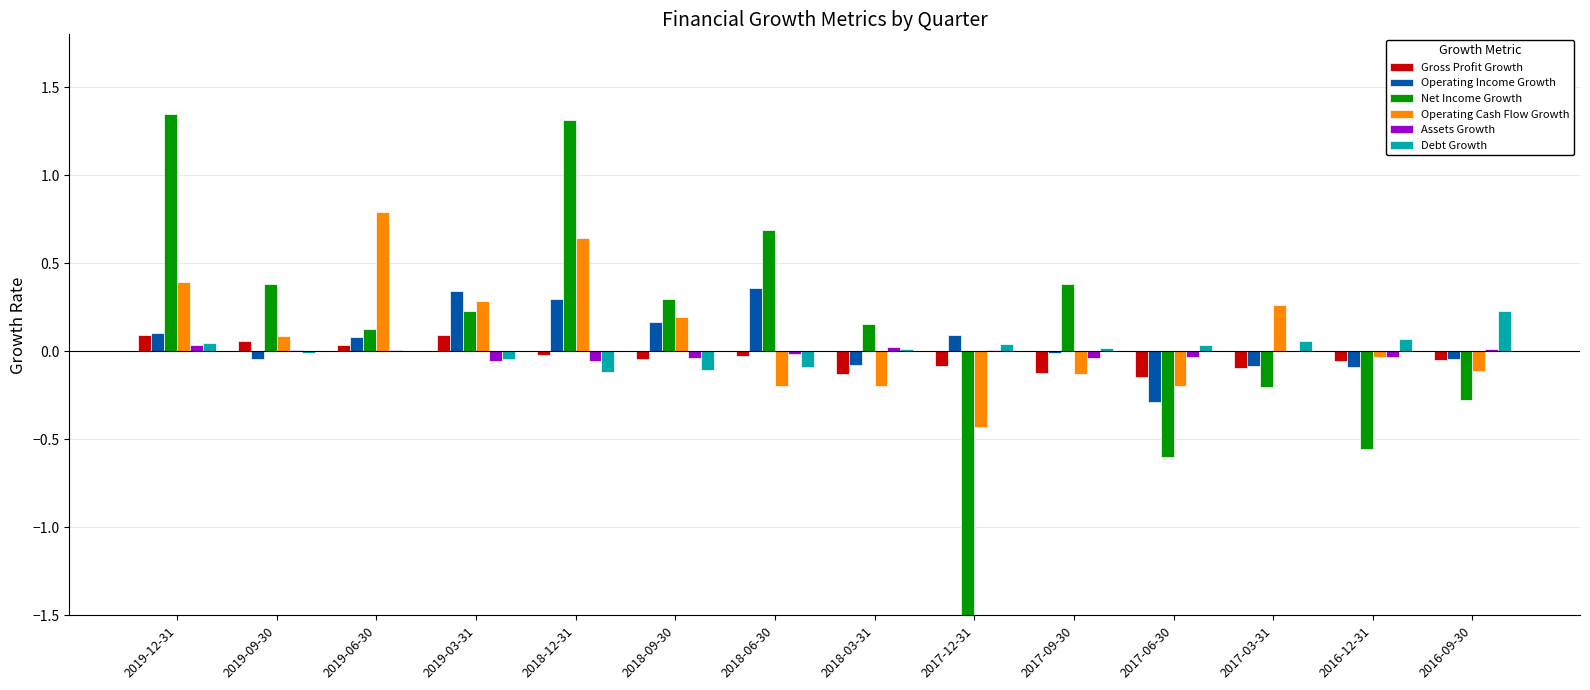

Reading left to right, transcribe all the data shown in this chart.

Gross Profit Growth: 0.1	0.1	0.0	0.1	-0.0	-0.0	-0.0	-0.1	-0.1	-0.1	-0.1	-0.1	-0.1	-0.1
Operating Income Growth: 0.1	-0.0	0.1	0.3	0.3	0.2	0.4	-0.1	0.1	-0.0	-0.3	-0.1	-0.1	-0.0
Net Income Growth: 1.3	0.4	0.1	0.2	1.3	0.3	0.7	0.2	-6.0	0.4	-0.6	-0.2	-0.6	-0.3
Operating Cash Flow Growth: 0.4	0.1	0.8	0.3	0.6	0.2	-0.2	-0.2	-0.4	-0.1	-0.2	0.3	-0.0	-0.1
Assets Growth: 0.0	0.0	0.0	-0.1	-0.1	-0.0	-0.0	0.0	0.0	-0.0	-0.0	-0.0	-0.0	0.0
Debt Growth: 0.0	-0.0	-0.0	-0.0	-0.1	-0.1	-0.1	0.0	0.0	0.0	0.0	0.1	0.1	0.2